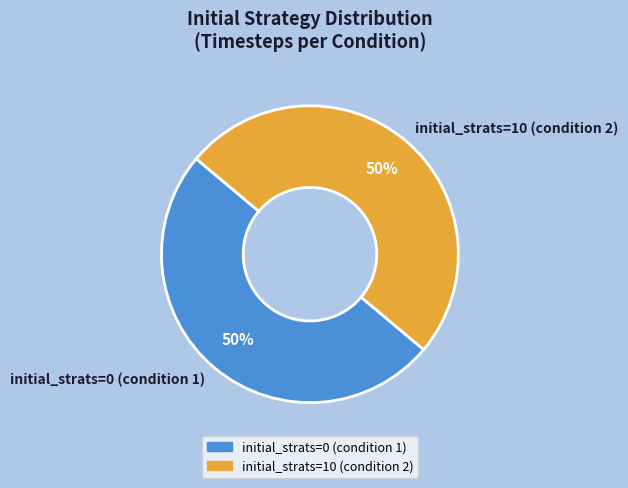

How many segments does this pie chart have?

2